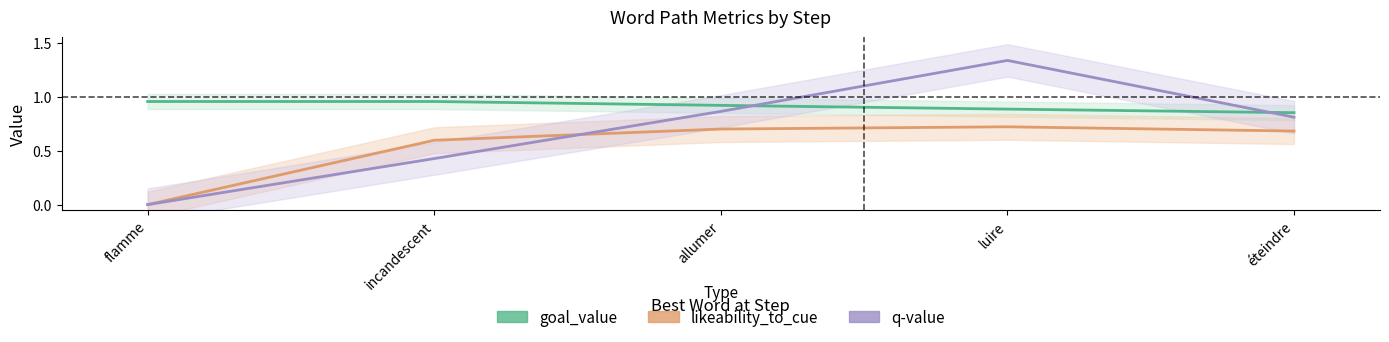

Does the chart display data point markers on the line(s)?

No